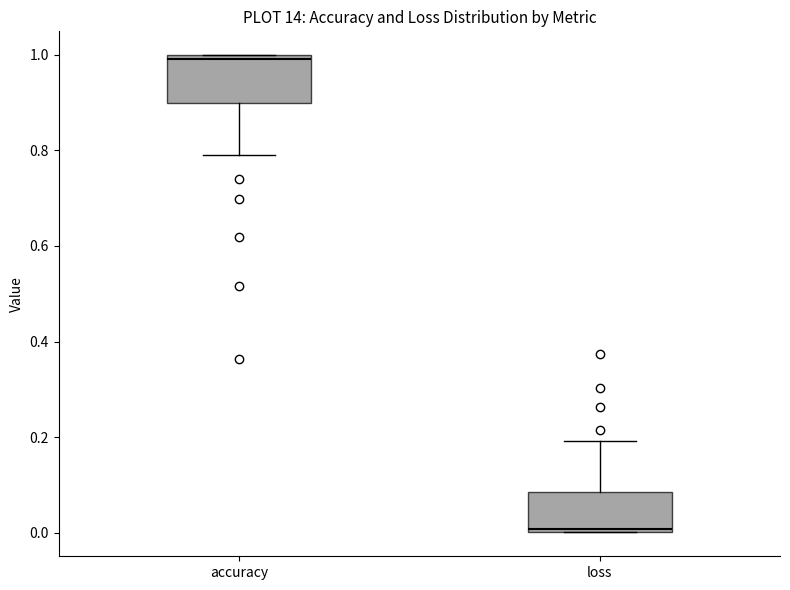

Where is the upper edge of the box for loss on the y-axis? The values are not printed on the chart, so give them approximately, as read against the axis.

0.08